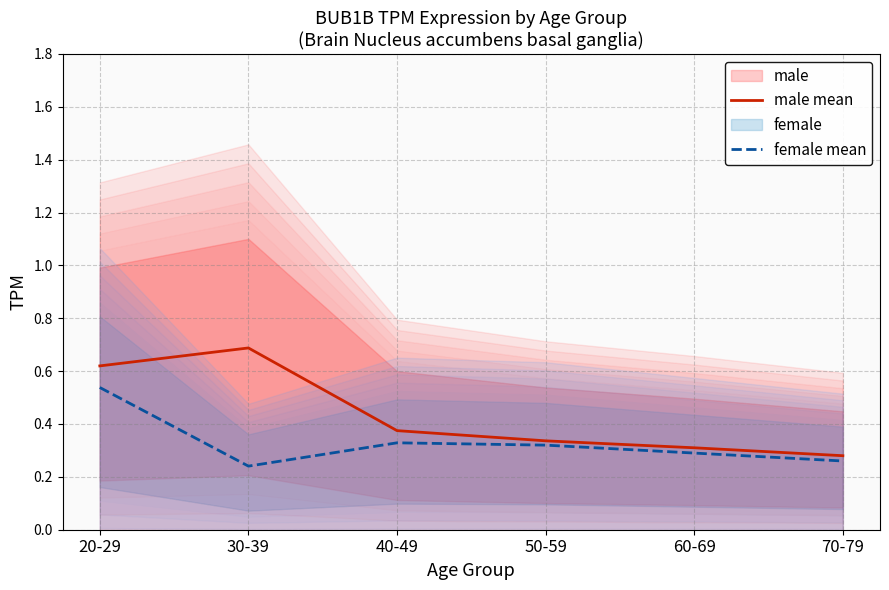

How many lines are shown in the chart?

2